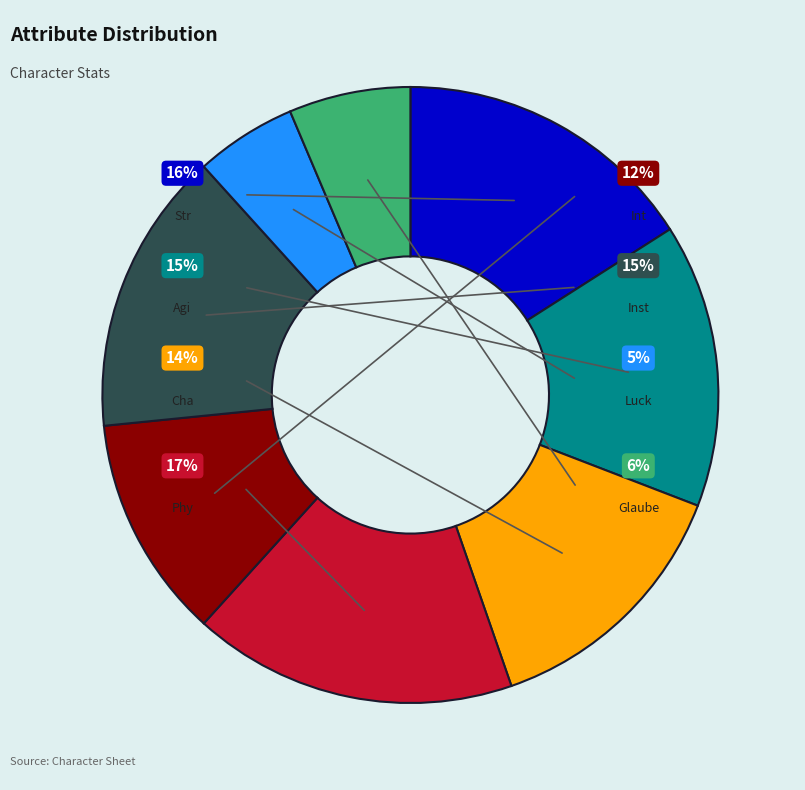

Which has a higher value, Cha (13) or Str (15)?

Str (15)